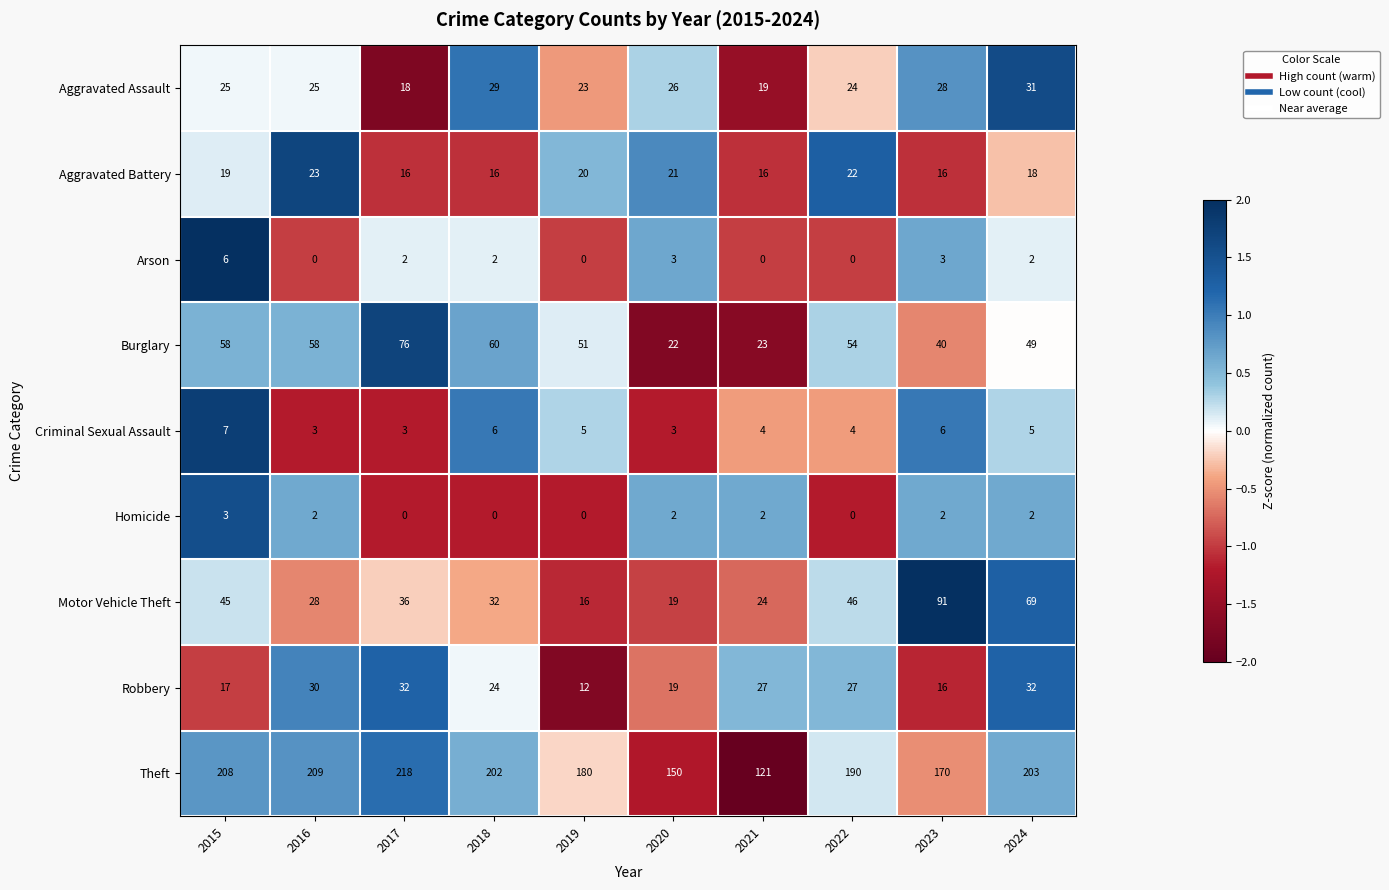

Rank the series by their maximum value, from highest to lowest.

Theft, Motor Vehicle Theft, Burglary, Robbery, Aggravated Assault, Aggravated Battery, Criminal Sexual Assault, Arson, Homicide